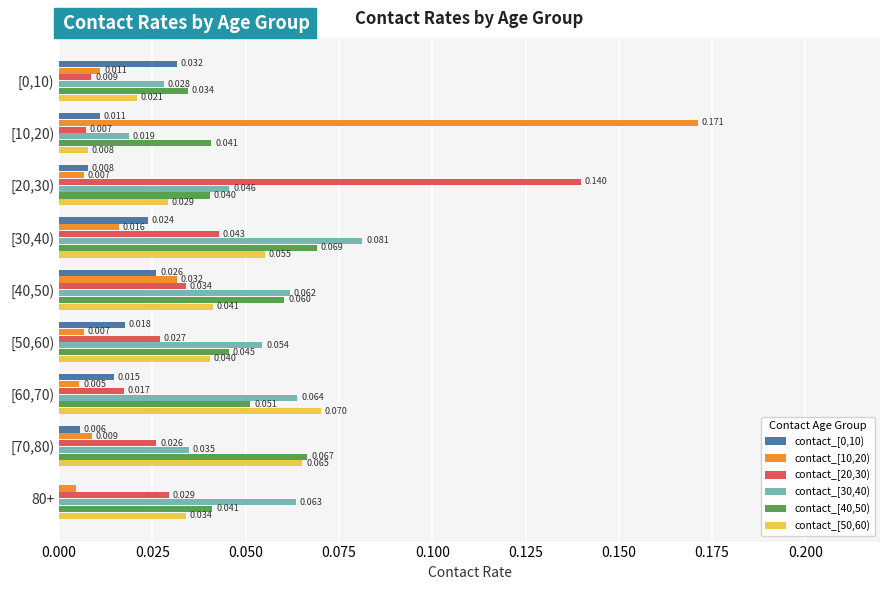

Count the number of data series in this chart.

6